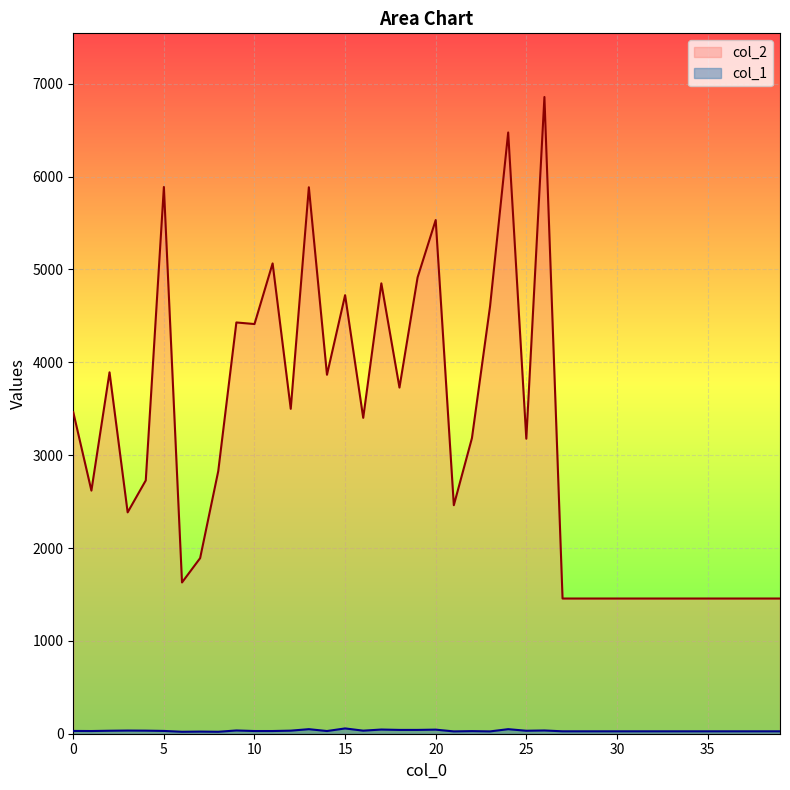

Between 17 and 26, which is larger?

26